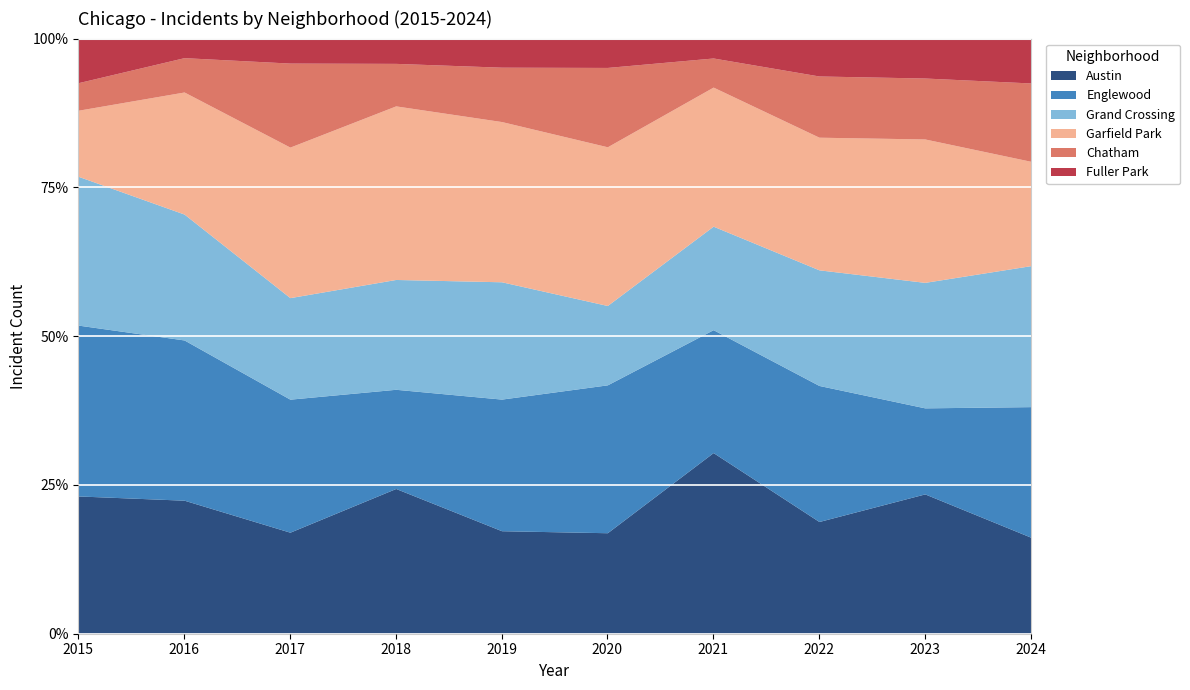

The value of Englewood at 2022 is 14. True or false?

False